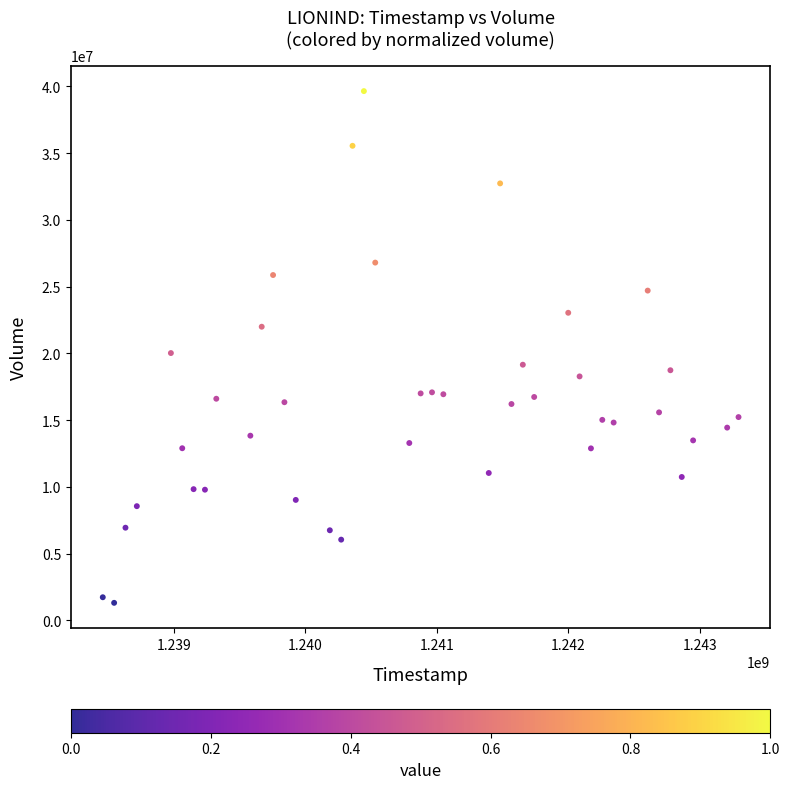

What Y value in the scatter plot is closest to 20478650?

20022900